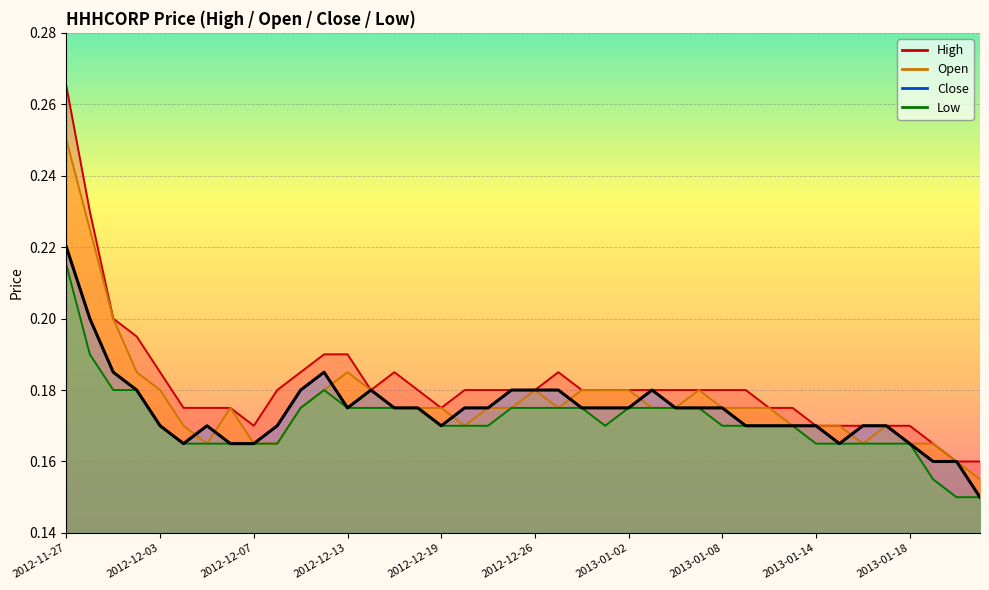

The open series shows 0.1 at 2012-12-11. True or false?

False